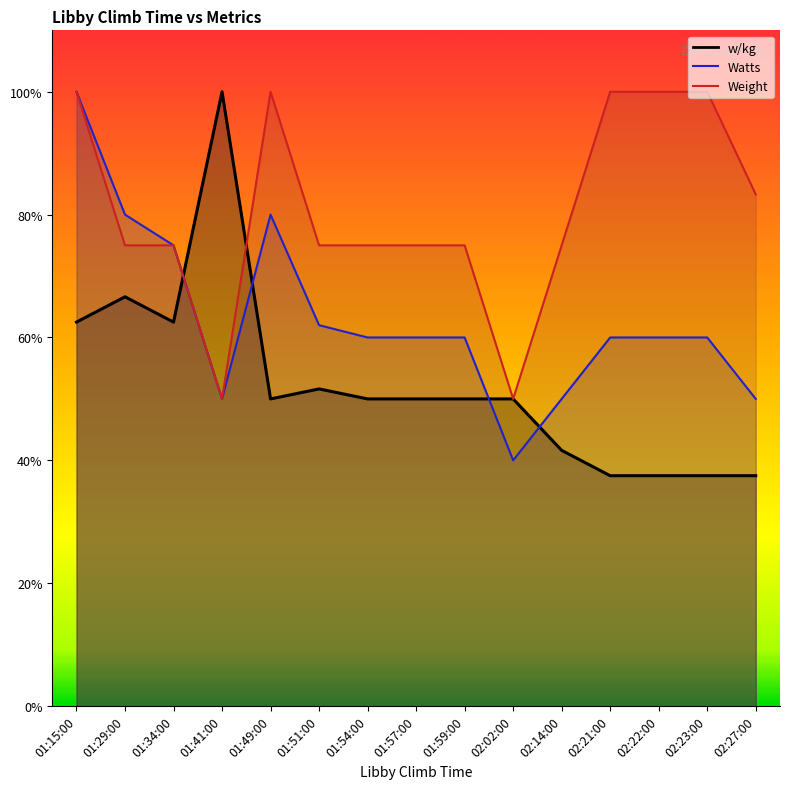

At which category is the sum across all series the highest?

01:15:00